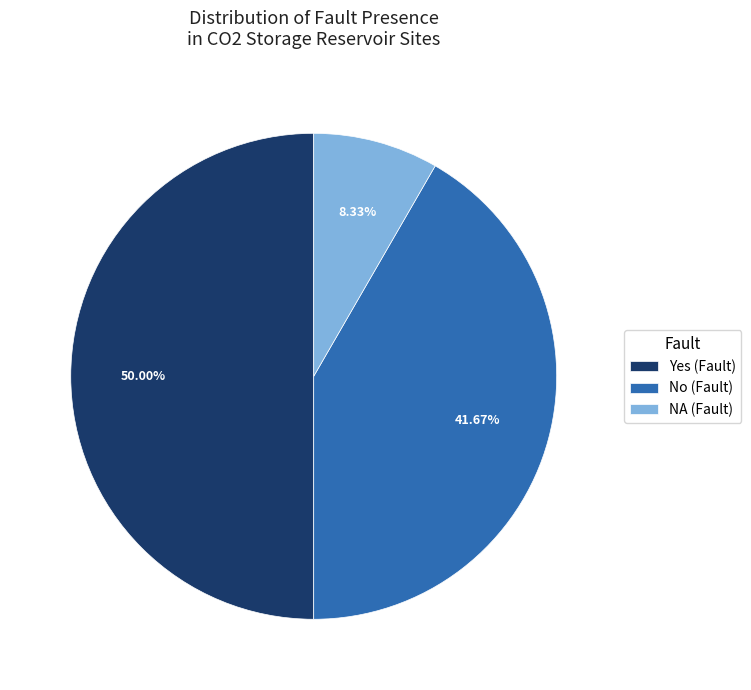

Is it true that Yes is 73% of the pie?

False